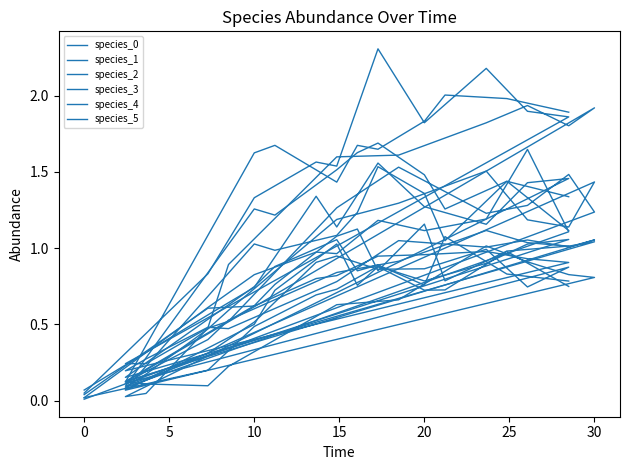

Is it true that species_4 equals 2.2 at 16?

False